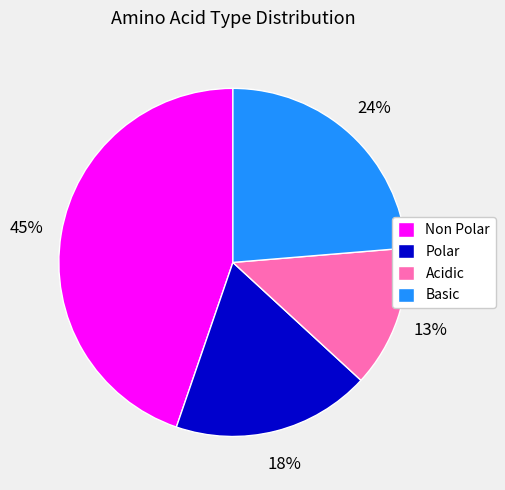

How many slices are in this pie chart?

4